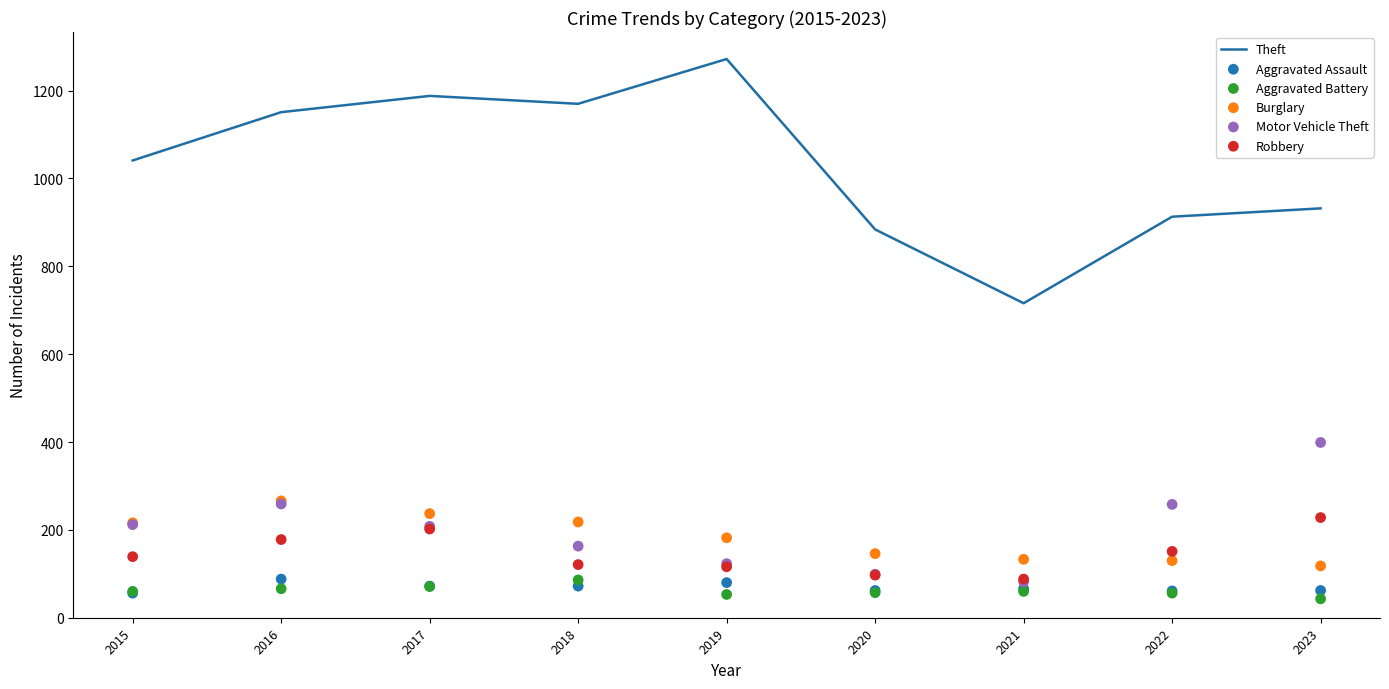

Which series reaches the minimum Y coordinate?

Aggravated Battery